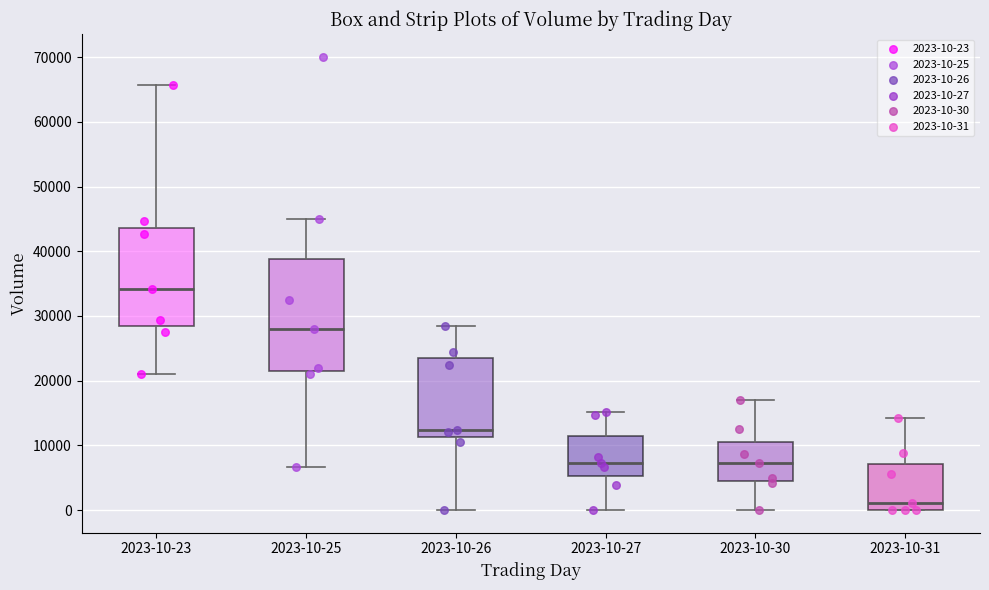

Reading left to right, transcribe this box plot: for each box, give where its median line is, the range the box spans, and where its two whiskers end, as read against the y-axis. The values are not printed on the chart, so give them approximately, as read against the axis.

2023-10-23: median 34000, box 28000 to 44000, whiskers 21000 to 66000
2023-10-25: median 28000, box 22000 to 39000, whiskers 7000 to 45000
2023-10-26: median 12000, box 11000 to 23000, whiskers 0 to 28000
2023-10-27: median 7000, box 5000 to 11000, whiskers 0 to 15000
2023-10-30: median 7000, box 5000 to 11000, whiskers 0 to 17000
2023-10-31: median 1000, box 0 to 7000, whiskers 0 to 14000